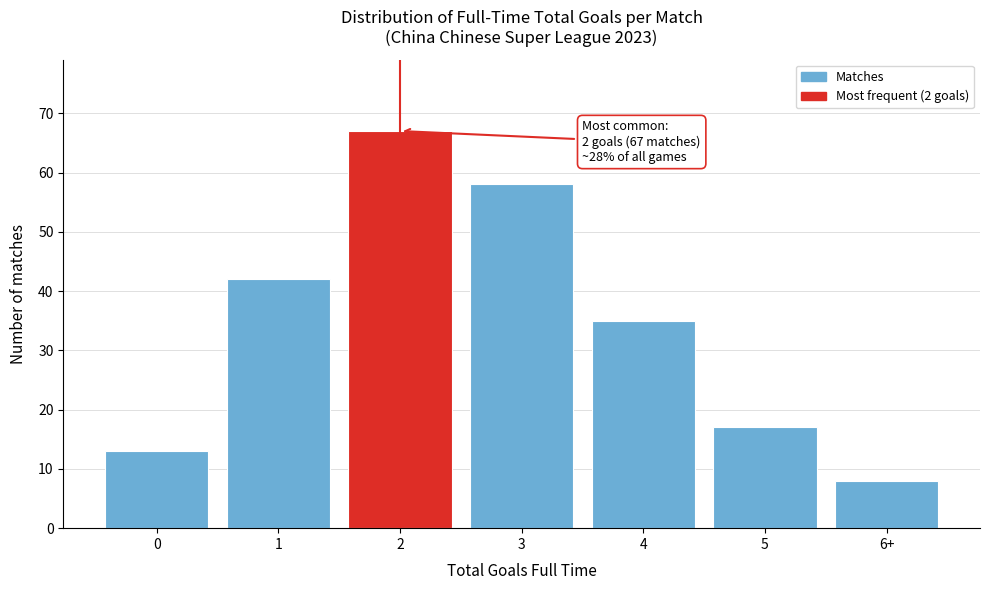

Reading right to left, transcribe all the data shown in this chart.

6+=8	5=17	4=35	3=58	2=67	1=42	0=13